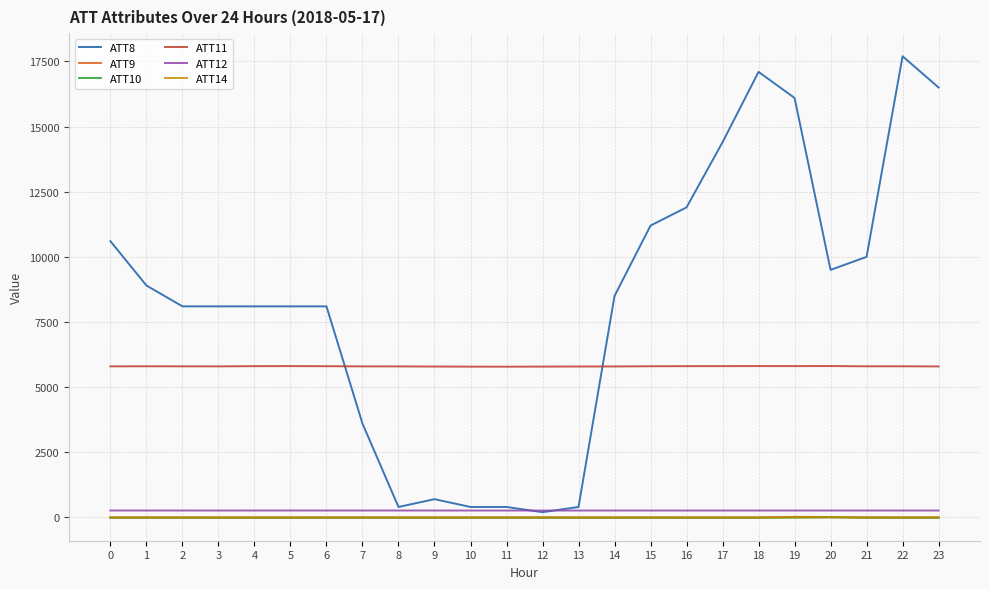

What is the difference between the highest and lowest values at 19?

16110.0